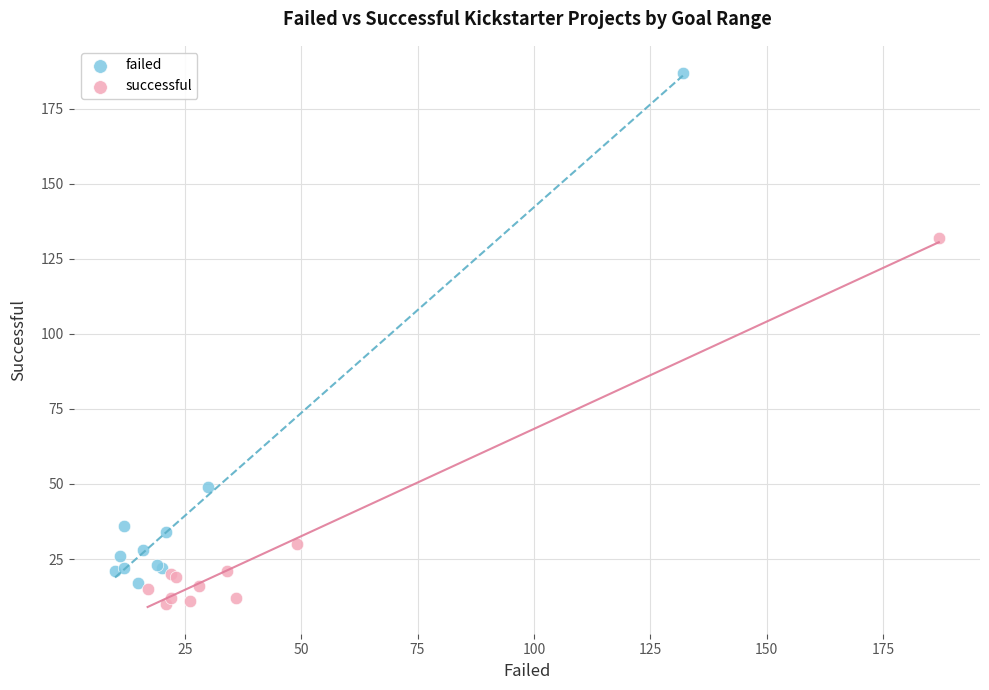

Which series has the largest Y range (max minus min)?

failed